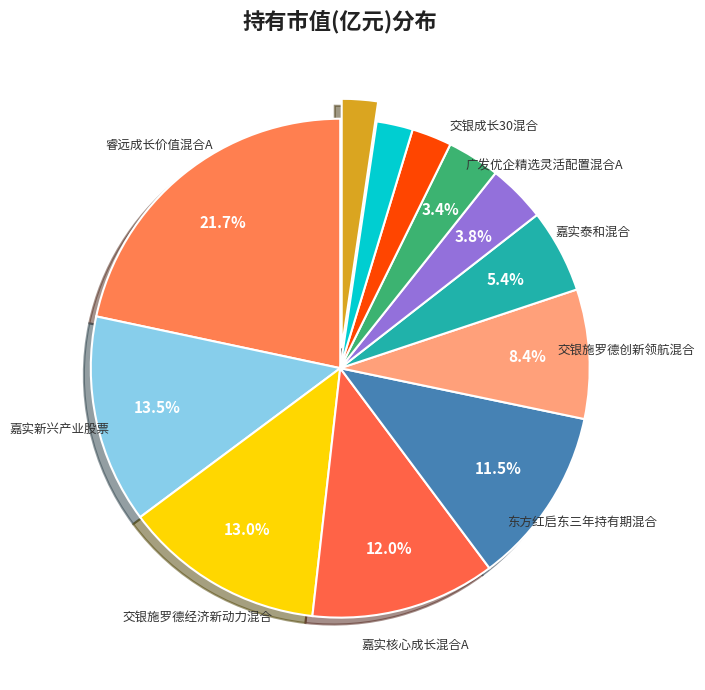

Count the number of slices in the pie.

12